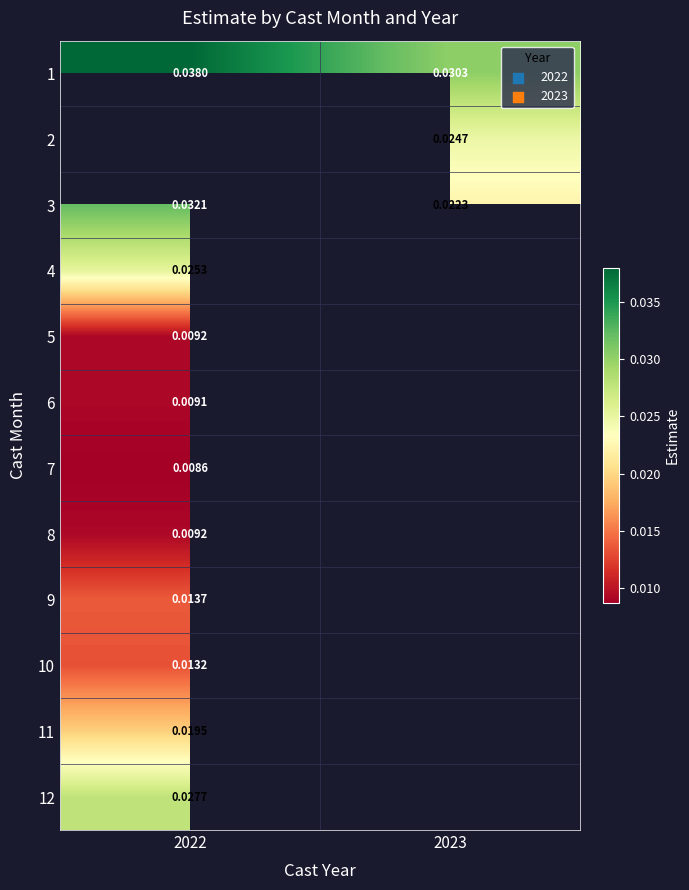

Which has a higher value, 2022 or 2023?

2022